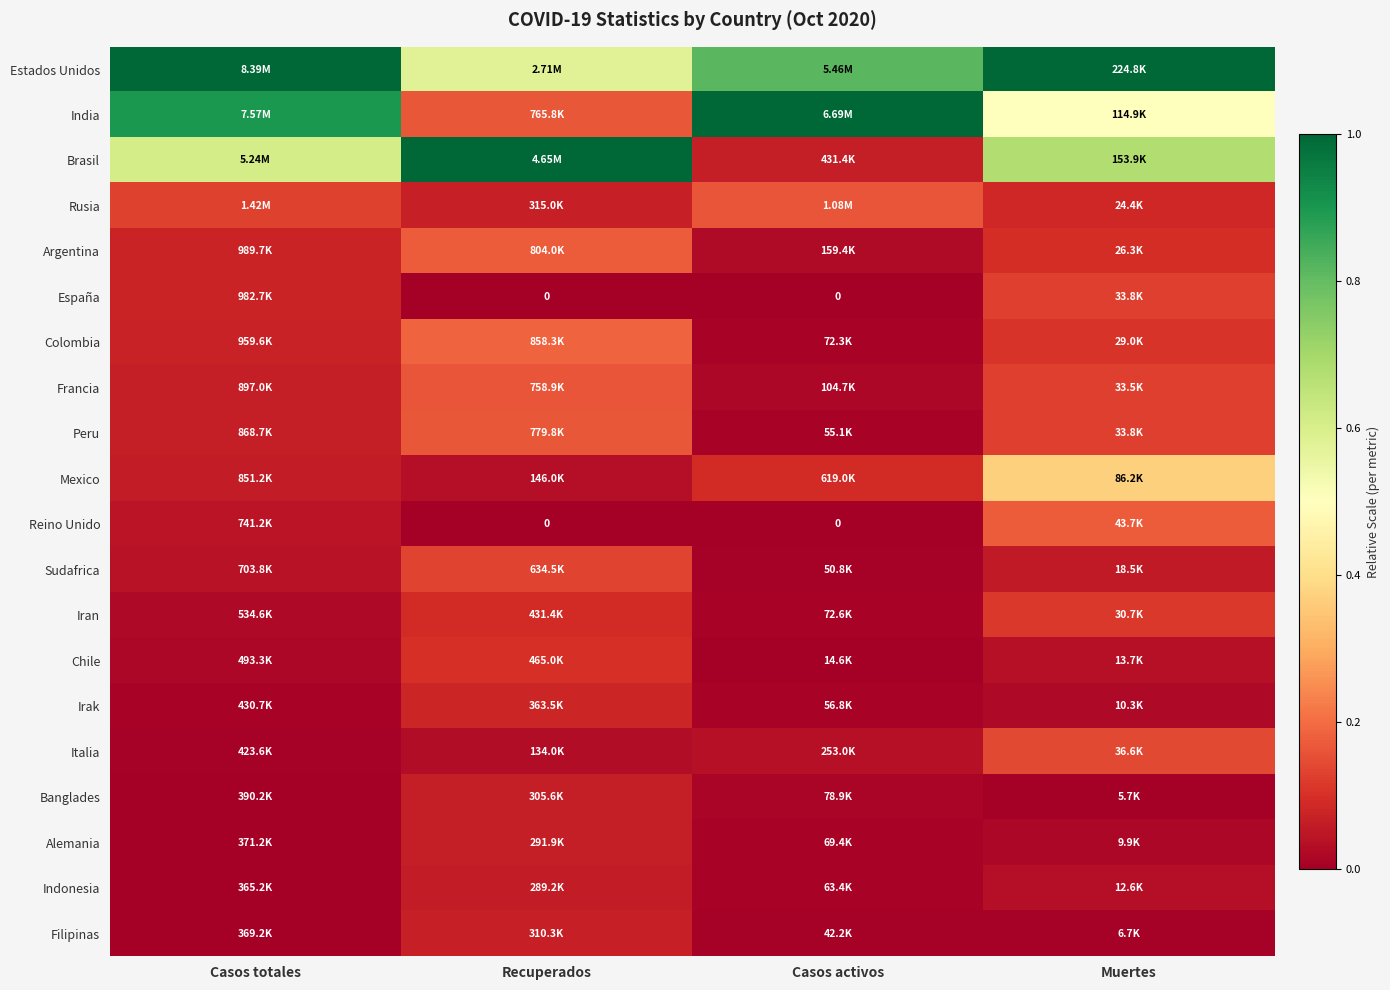

Which series has the largest total across all categories?

Estados Unidos